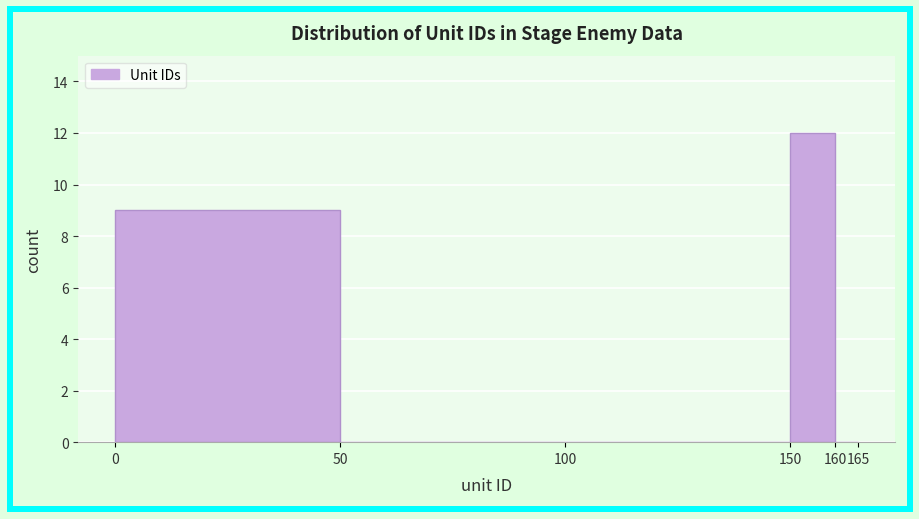

What is the height of the bar covering 150 to 160 on the x-axis? The values are not printed on the chart, so give them approximately, as read against the axis.

12